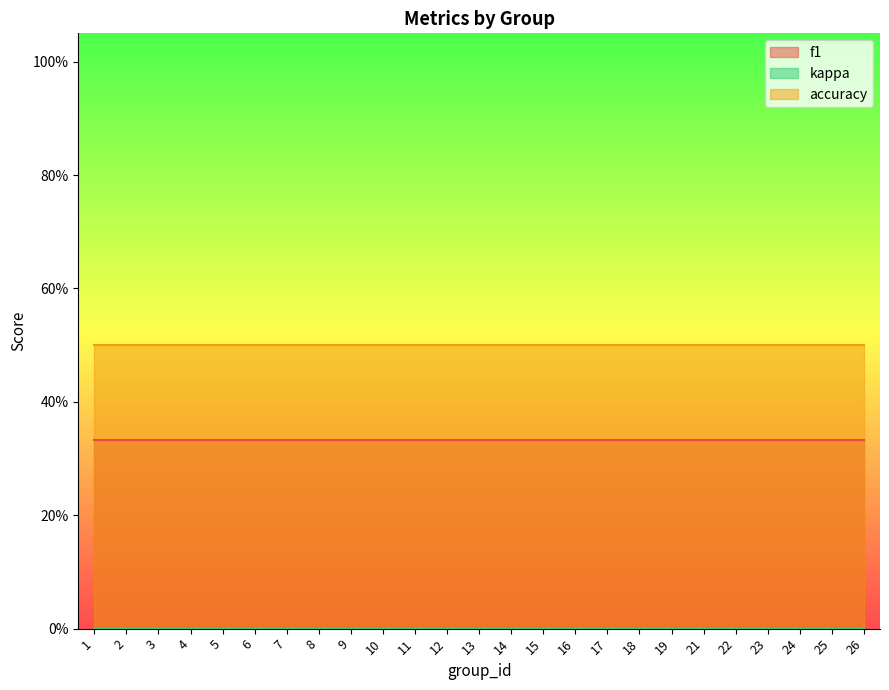

True or false: kappa has more than 0 points higher than both neighbors.

False